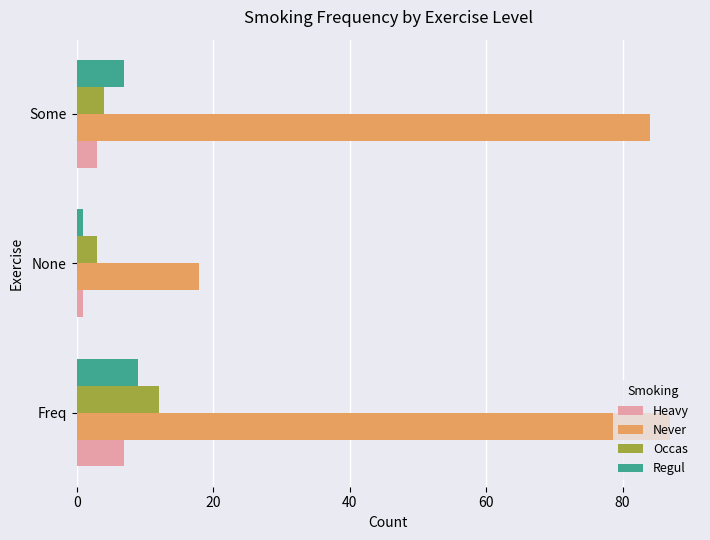

How many data points does each series have?

3